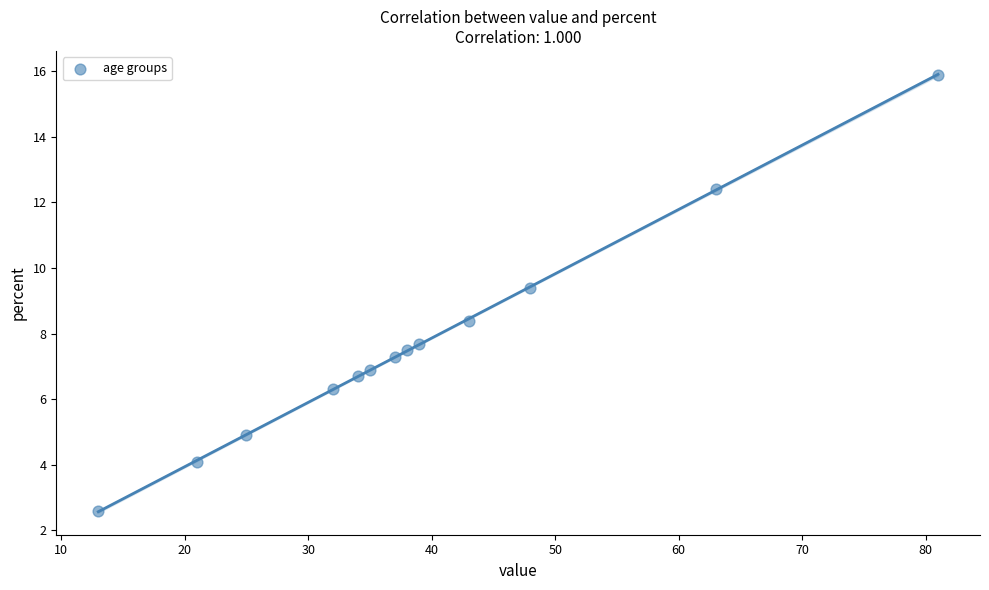

What is the range of X values (max minus min)?

68.0